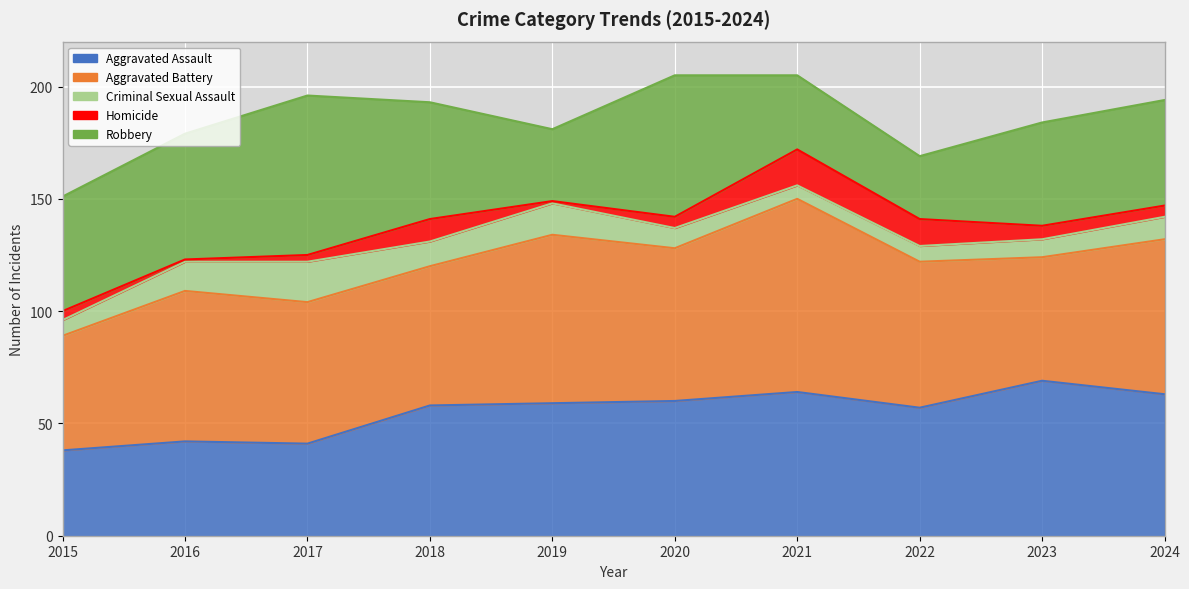

What is the difference between the second highest and minimum values in the Aggravated Assault series?

26